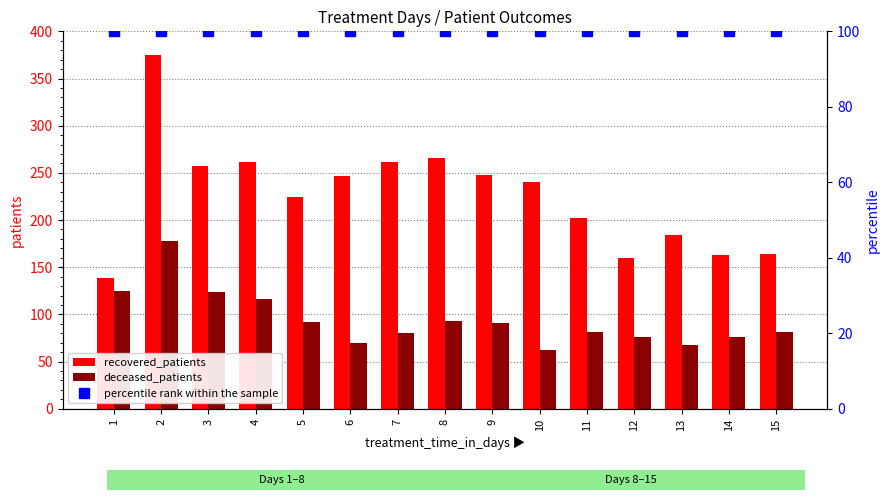

What is the sum of the percentile rank within the sample values at 3 and 15?

200